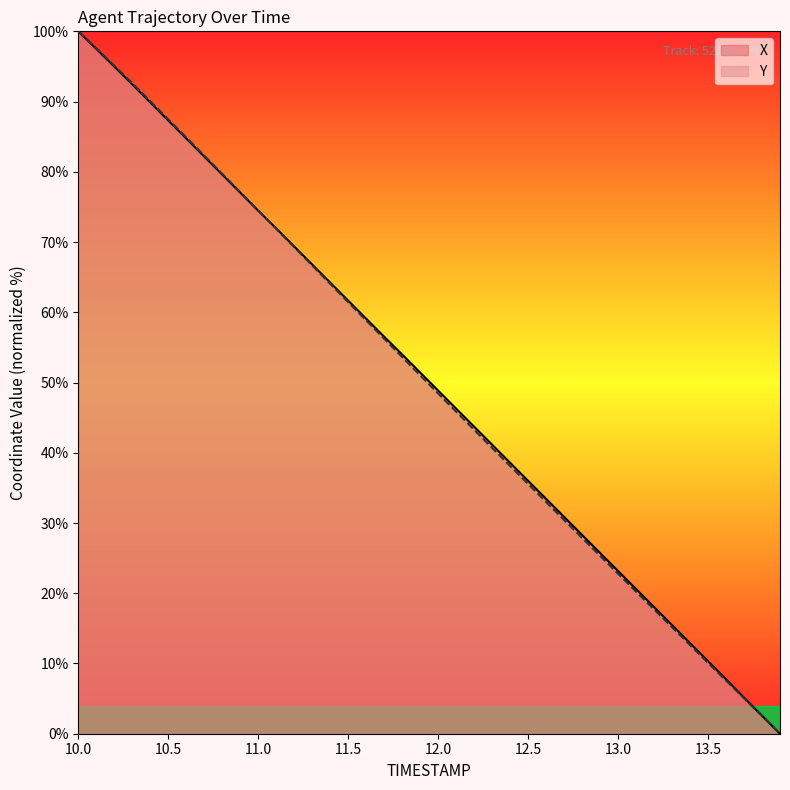

Is it true that Y equals 131.6 at 10.7?

False